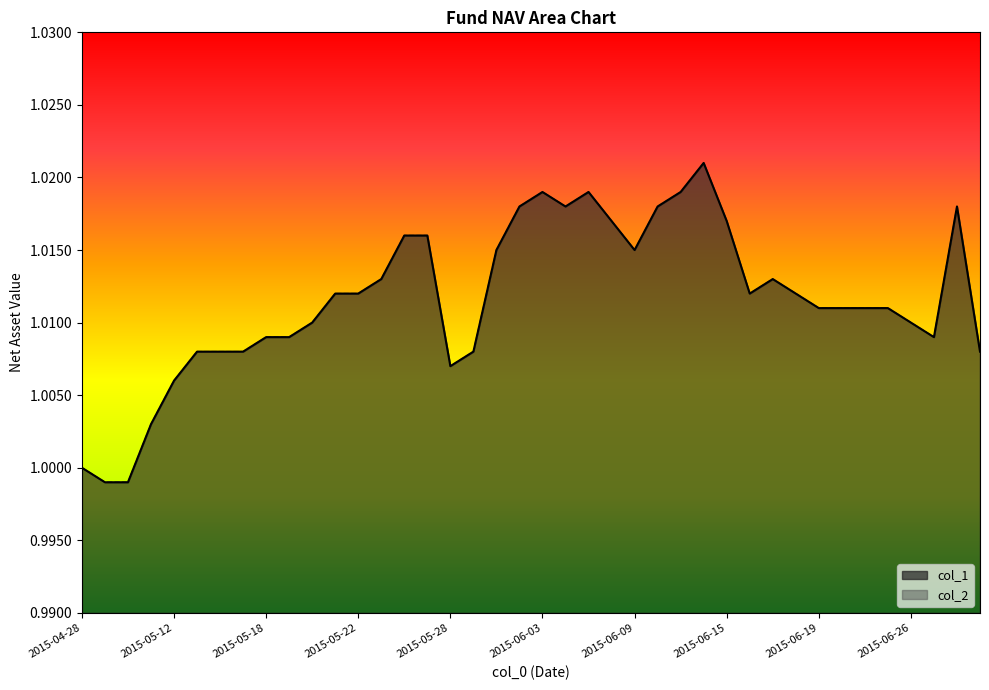

True or false: col_1 has more than 0 interior local peaks.

True